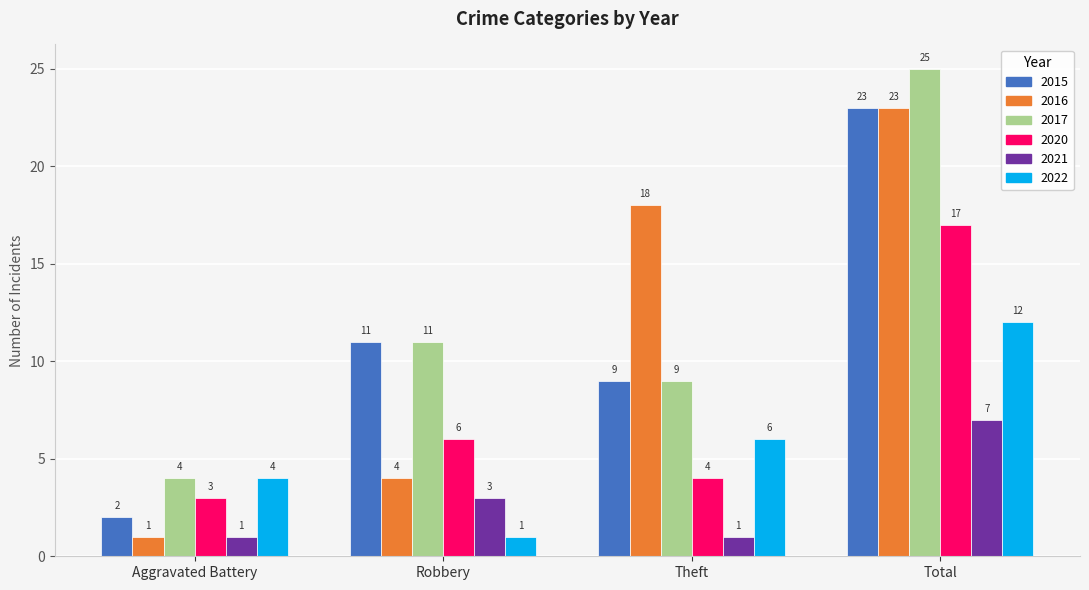

How many bars are there in total?

24